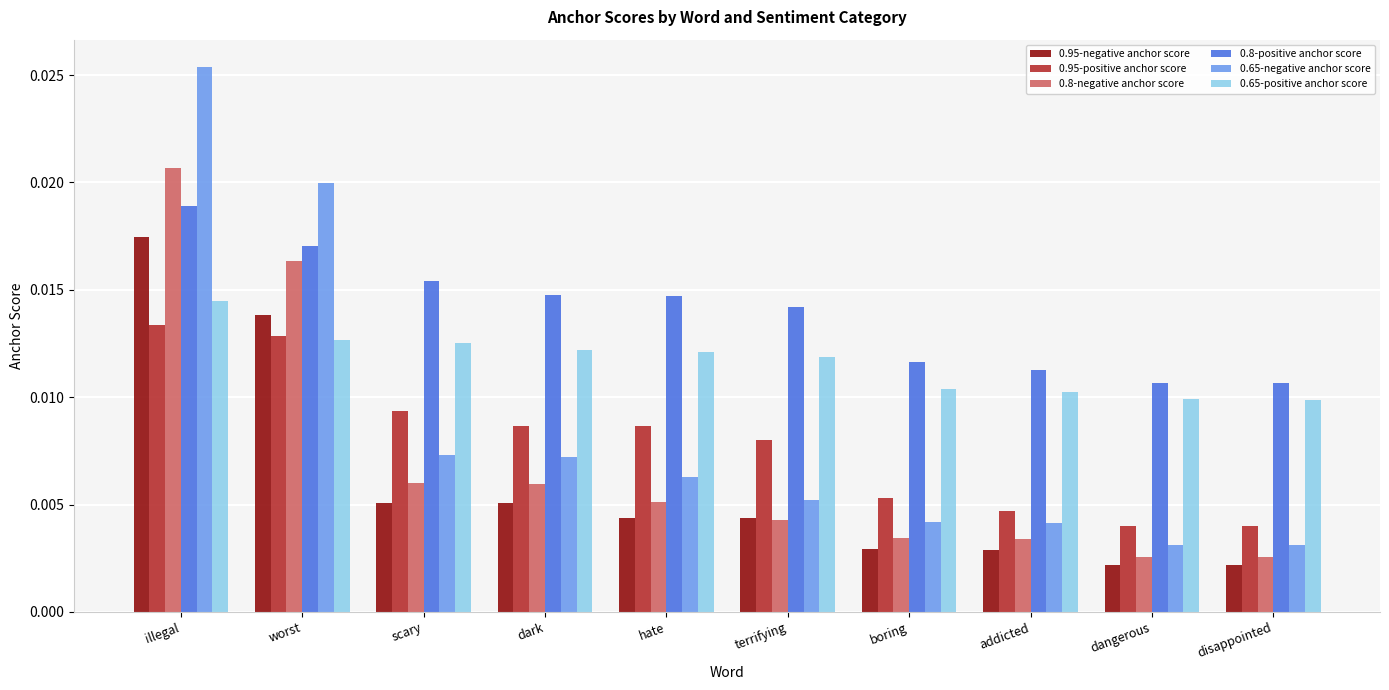

How many series are shown in this chart?

6